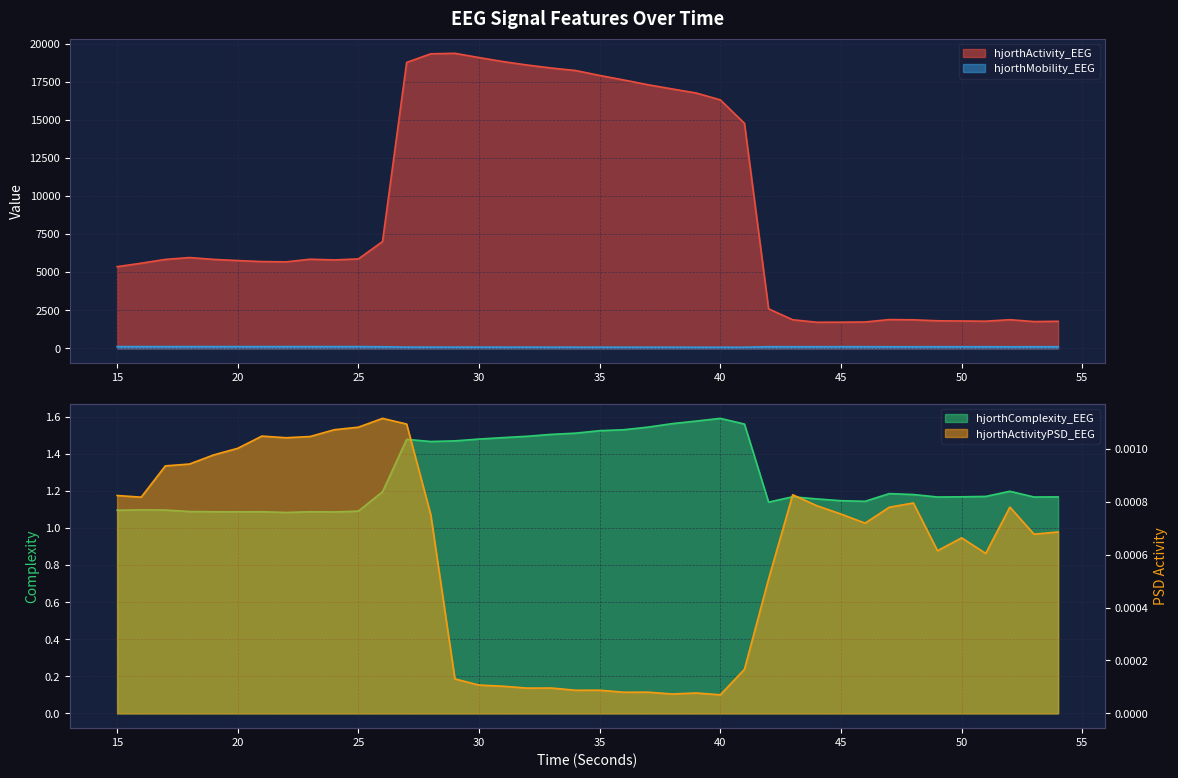

True or false: hjorthActivityPSD_EEG and hjorthComplexity_EEG intersect in this chart.

False